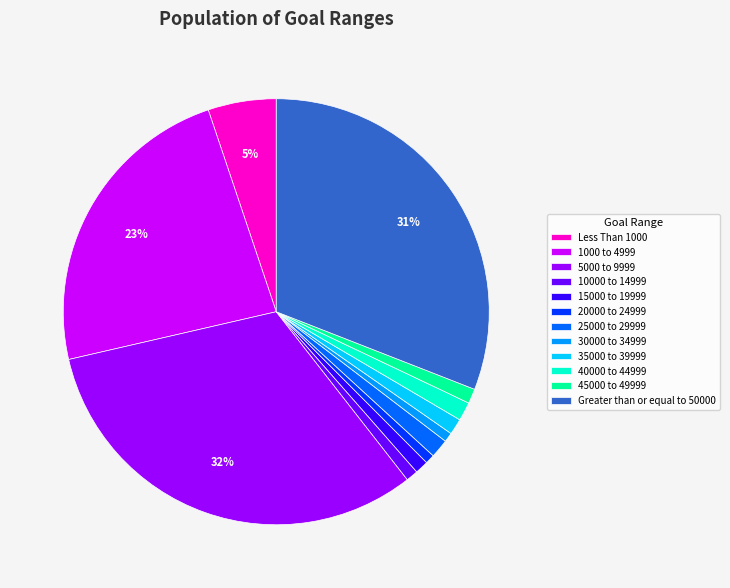

Which category has the biggest portion of the pie?

5000 to 9999